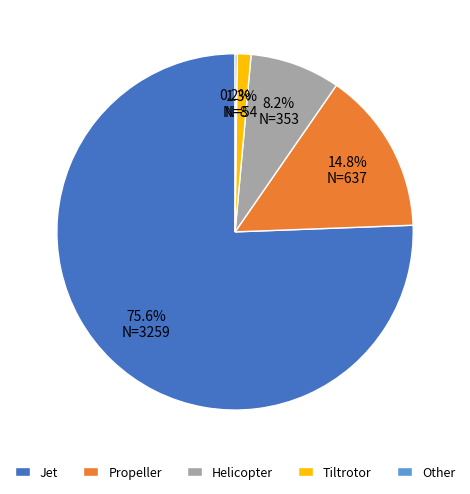

Combined, do Propeller and Tiltrotor account for over 50%?

No